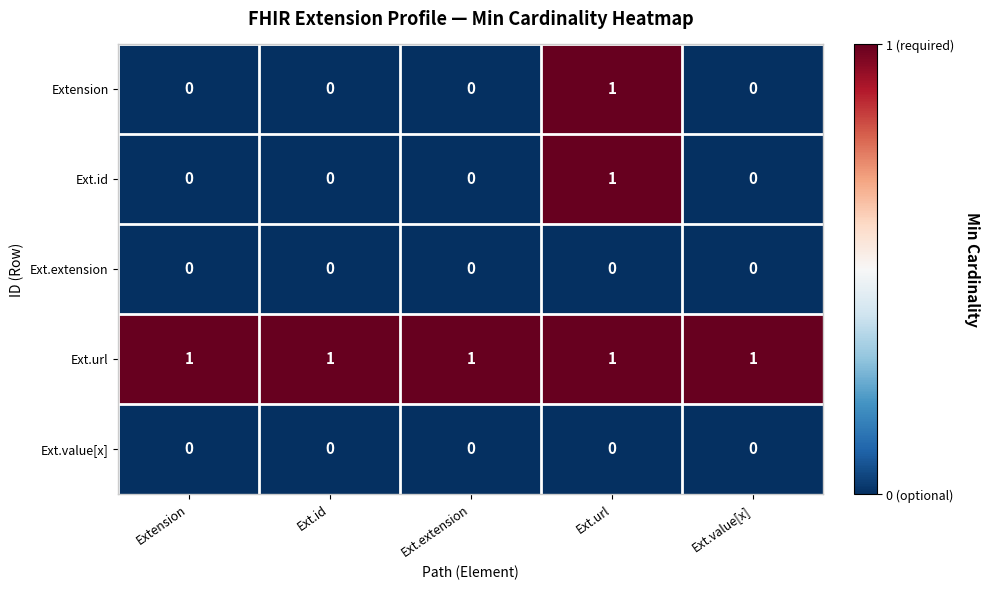

Reading left to right, extract all data points from this chart.

Extension: 0	0	0	1	0
Ext.id: 0	0	0	1	0
Ext.extension: 0	0	0	0	0
Ext.url: 1	1	1	1	1
Ext.value[x]: 0	0	0	0	0